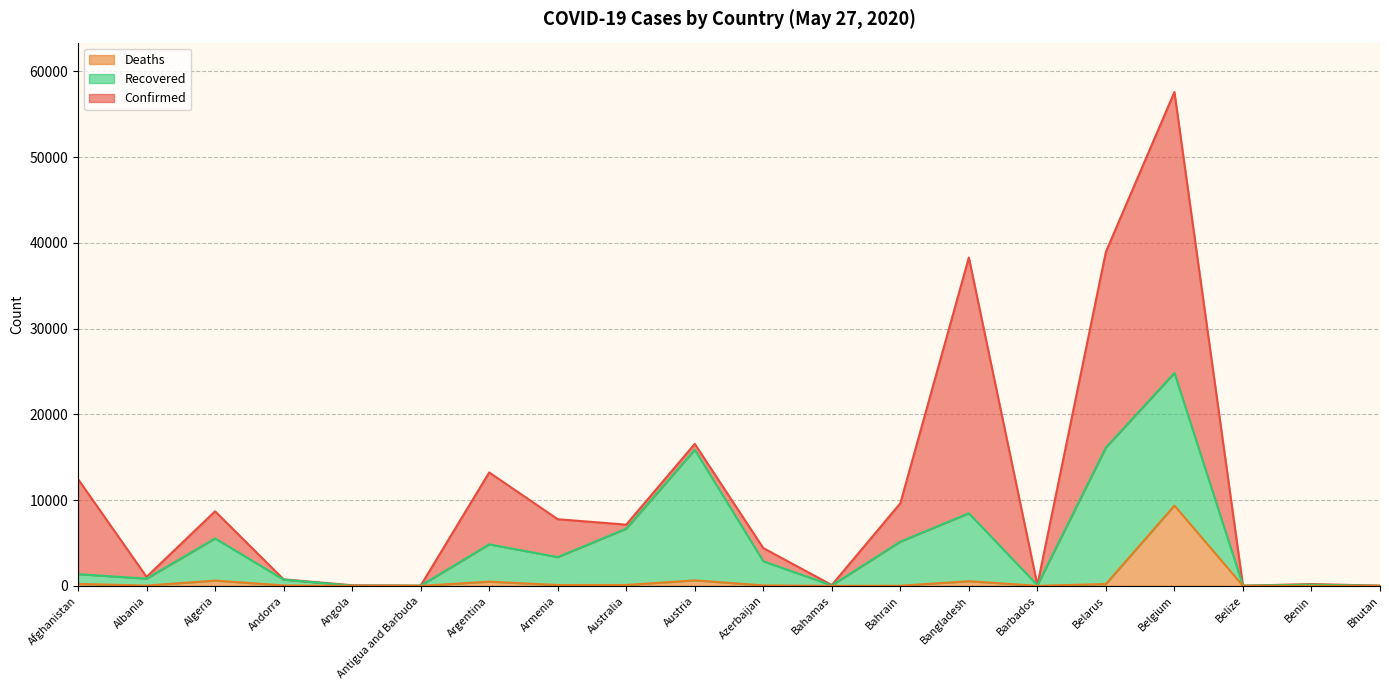

At which label does Confirmed reach its peak?

Belgium